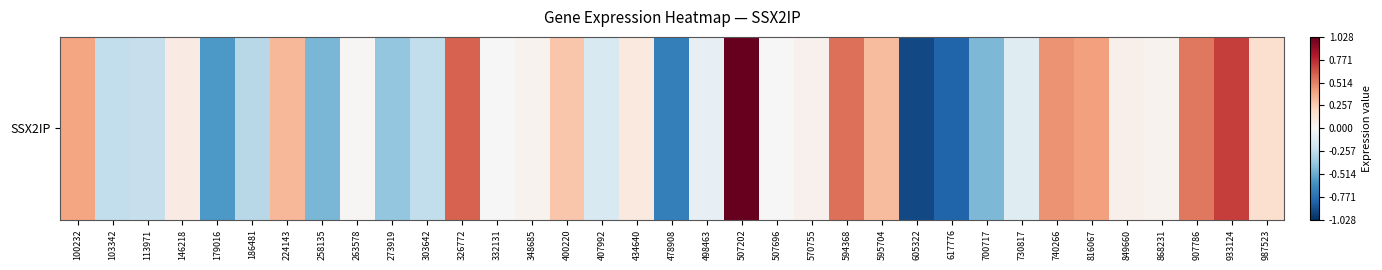

Is it true that the value at 434640 is 0.1?

False